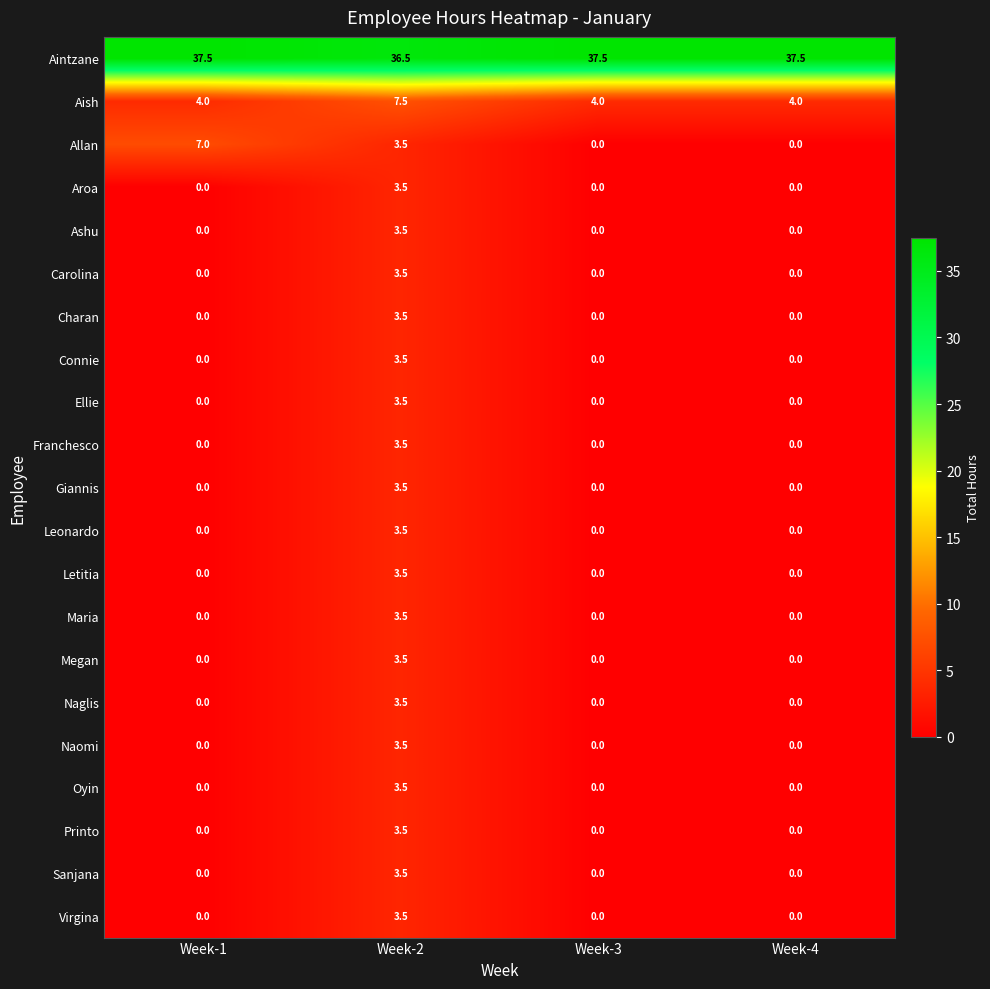

What is the greatest value displayed?

37.5